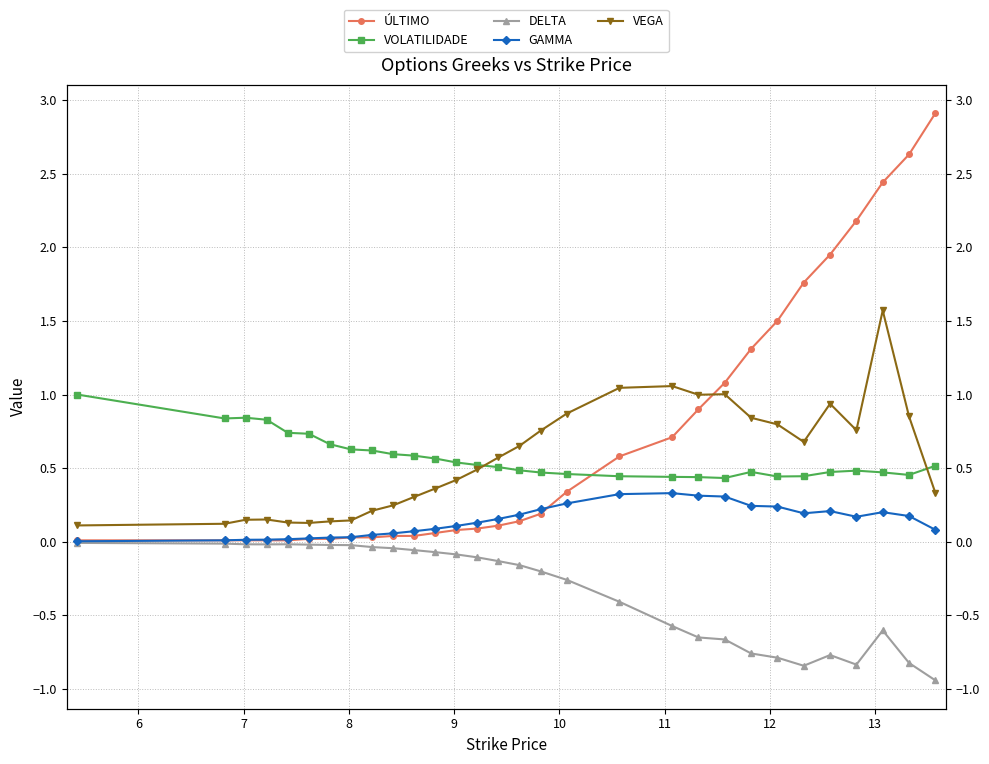

At how many categories does at least one series exceed 0?

30